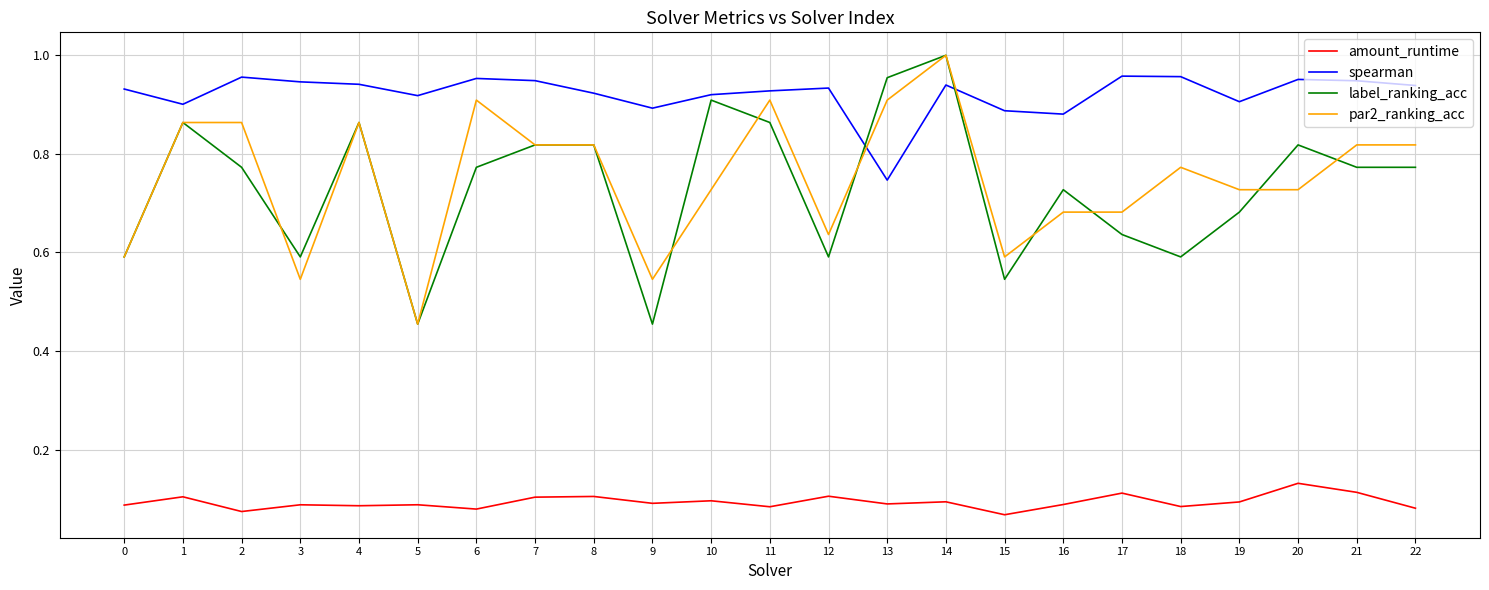

Is the value of par2_ranking_acc at 22 greater than the value of spearman at 21?

No